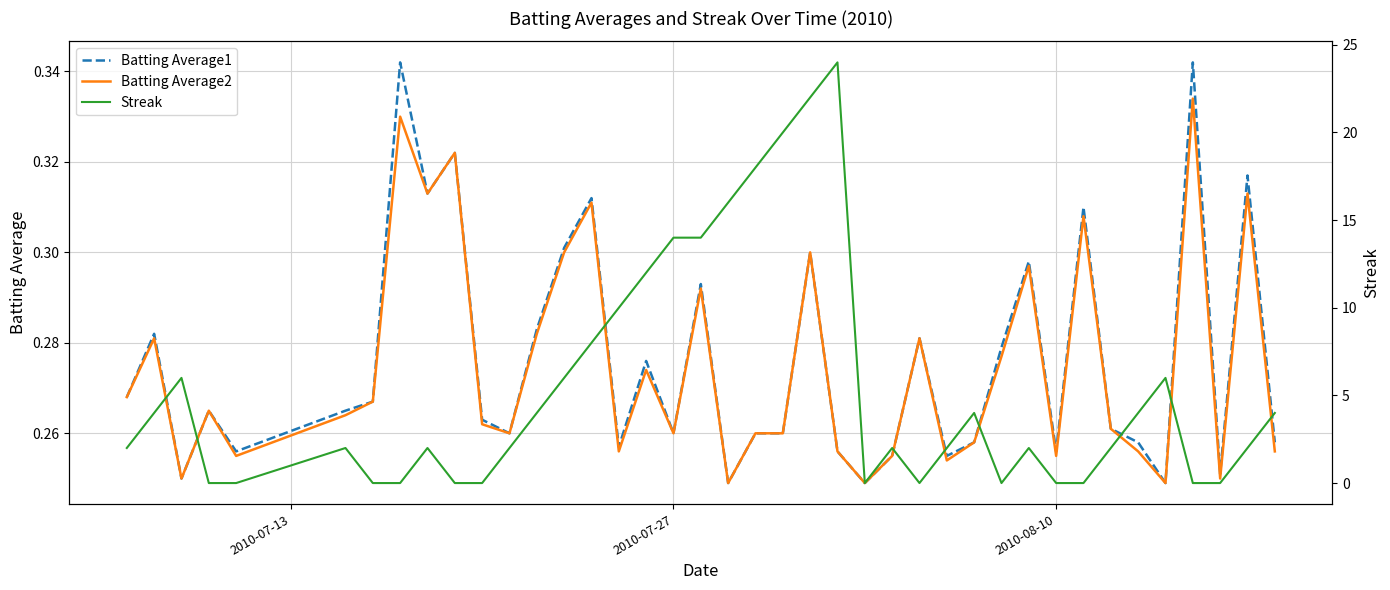

How many interior local peaks does the Batting Average2 series have?

13